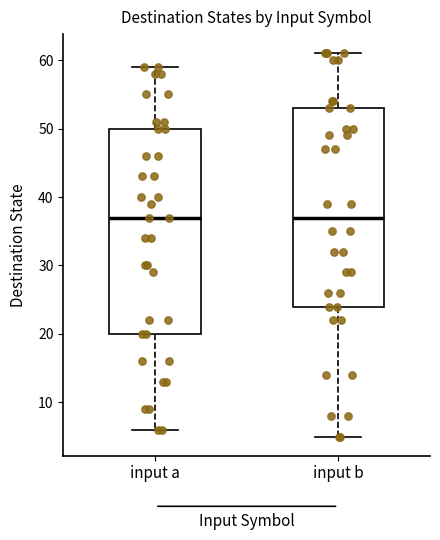

Reading left to right, transcribe this box plot: for each box, give where its median line is, the range the box spans, and where its two whiskers end, as read against the y-axis. The values are not printed on the chart, so give them approximately, as read against the axis.

input a: median 37, box 20 to 50, whiskers 6 to 59
input b: median 37, box 24 to 53, whiskers 5 to 61